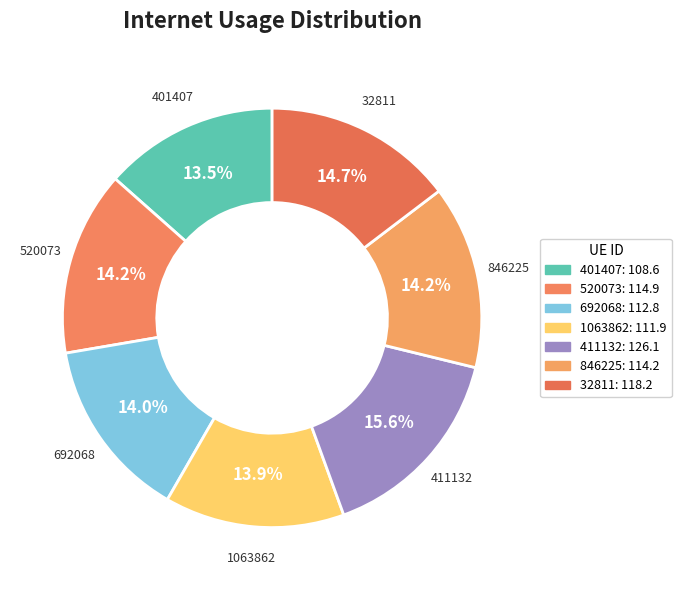

The 1063862 slice represents 24% of the pie. True or false?

False